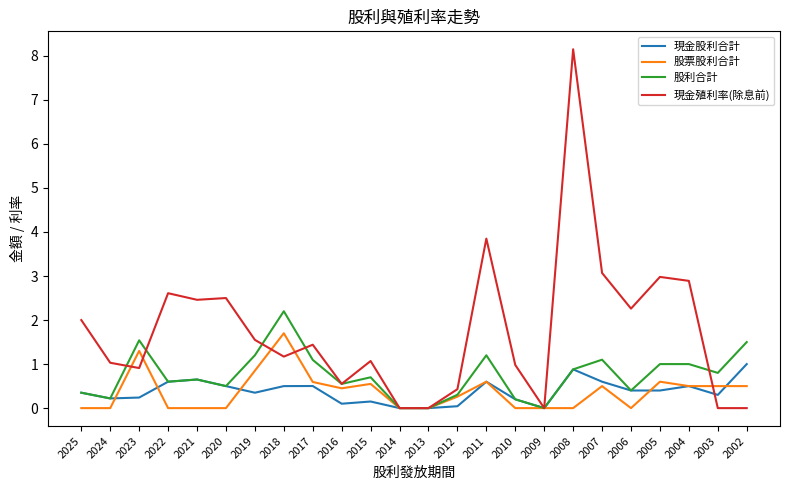

Which category has the highest value in the 股利合計 series?

2018